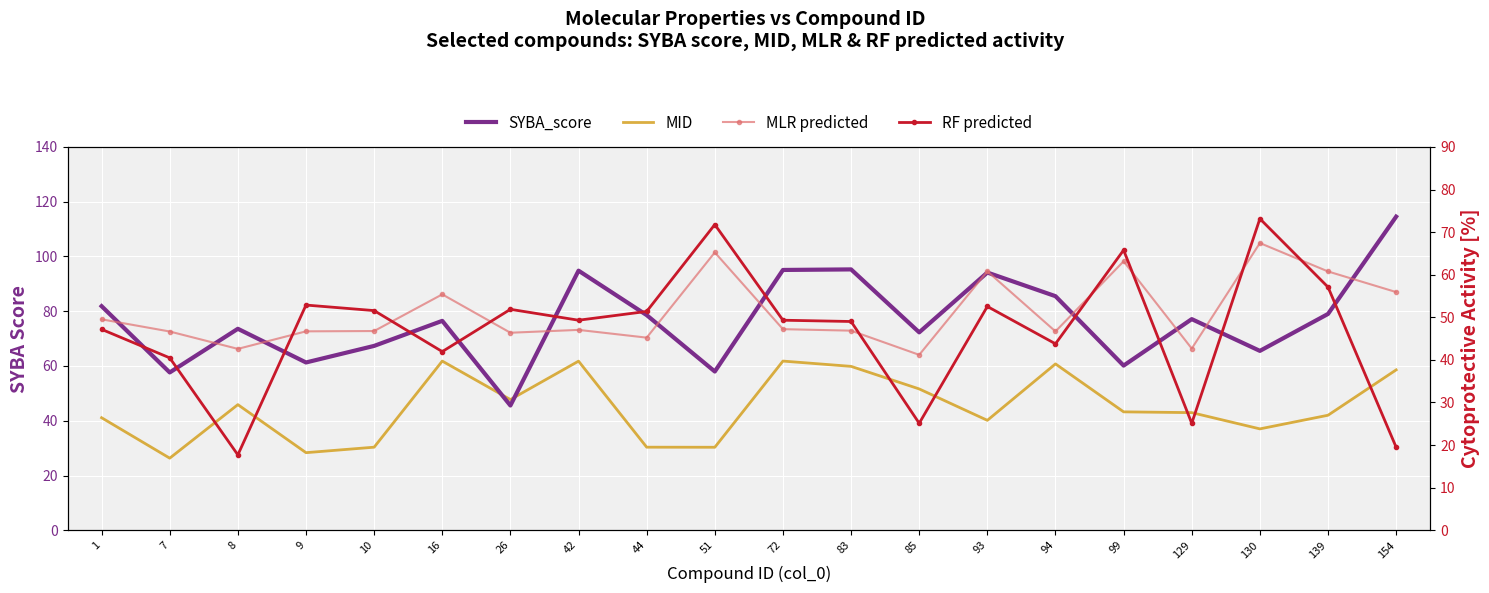

Which has a higher value, 42 or 93?

42